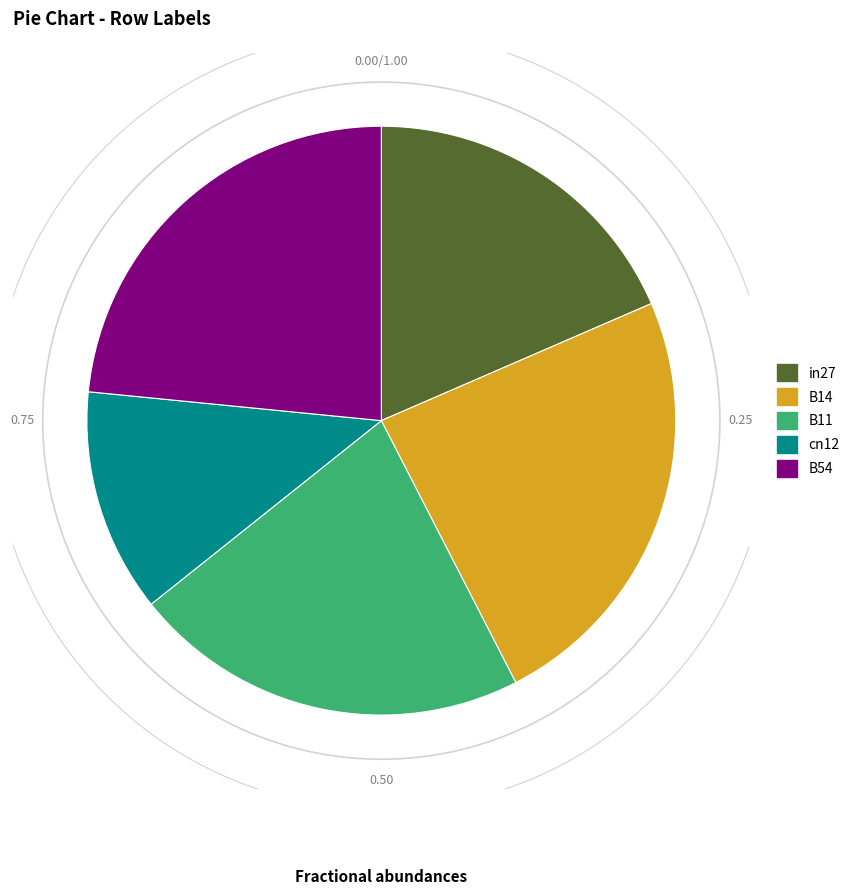

What percentage is NOT represented by in27?

81.5%